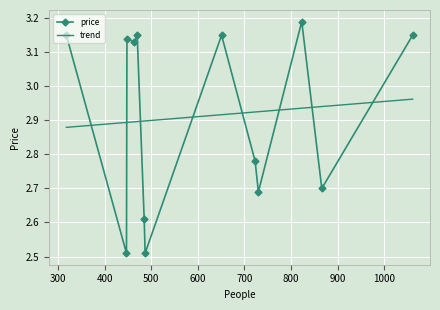

How many data points in price are above 3?

7